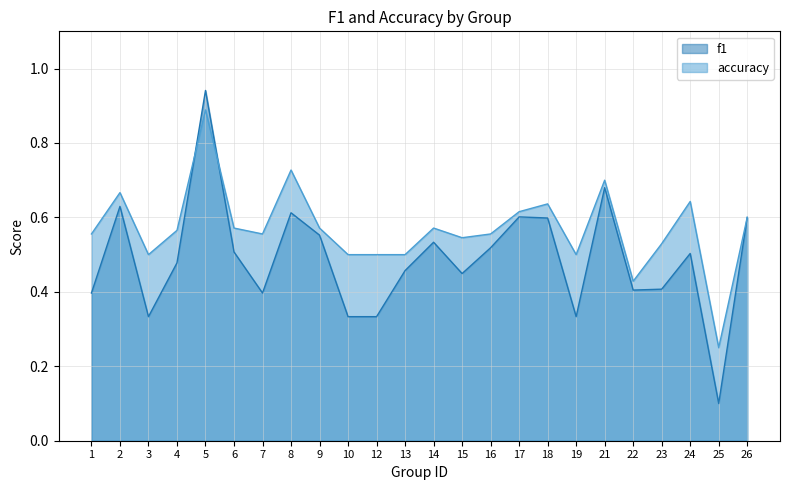

What is the difference between the second highest and second lowest values in the accuracy series?

0.3